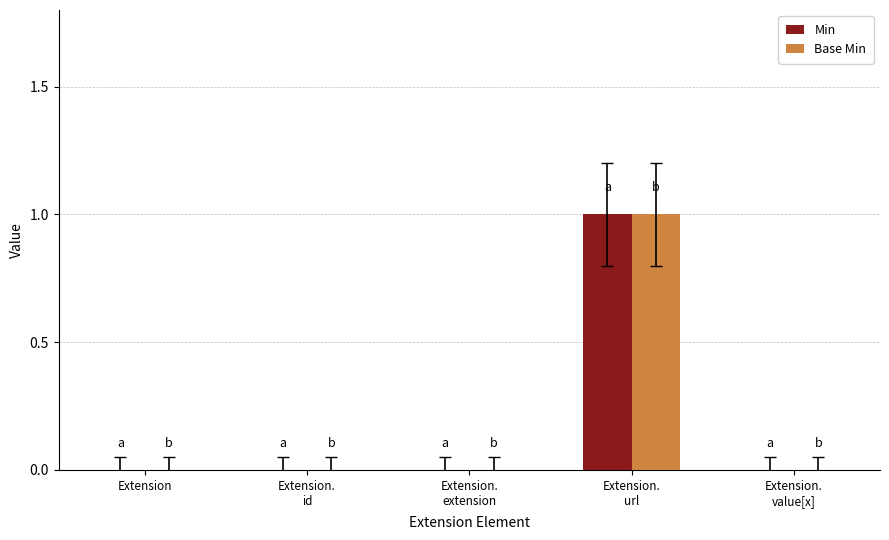

How many groups of bars are there?

5